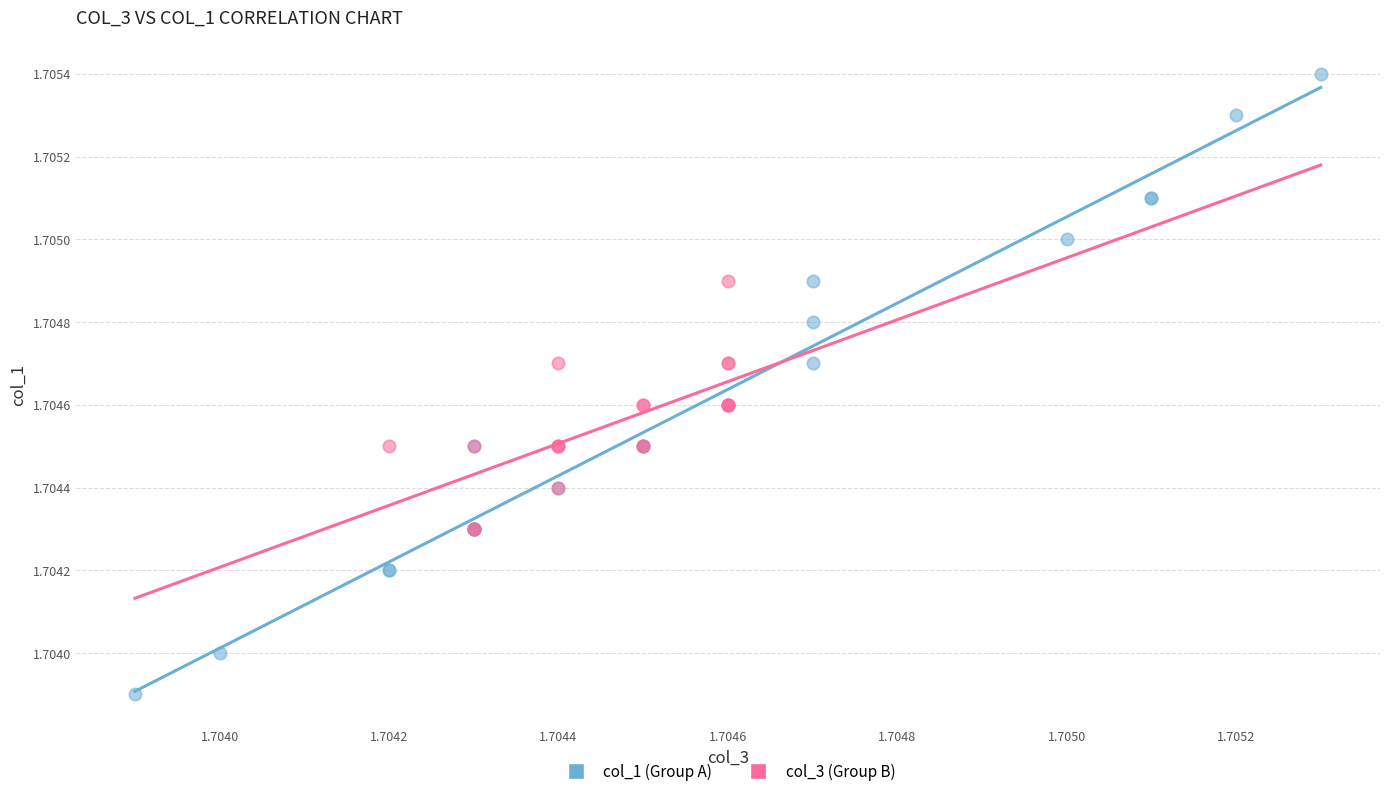

What are all the series names shown in the legend?

col_1 (Group A), col_3 (Group B)